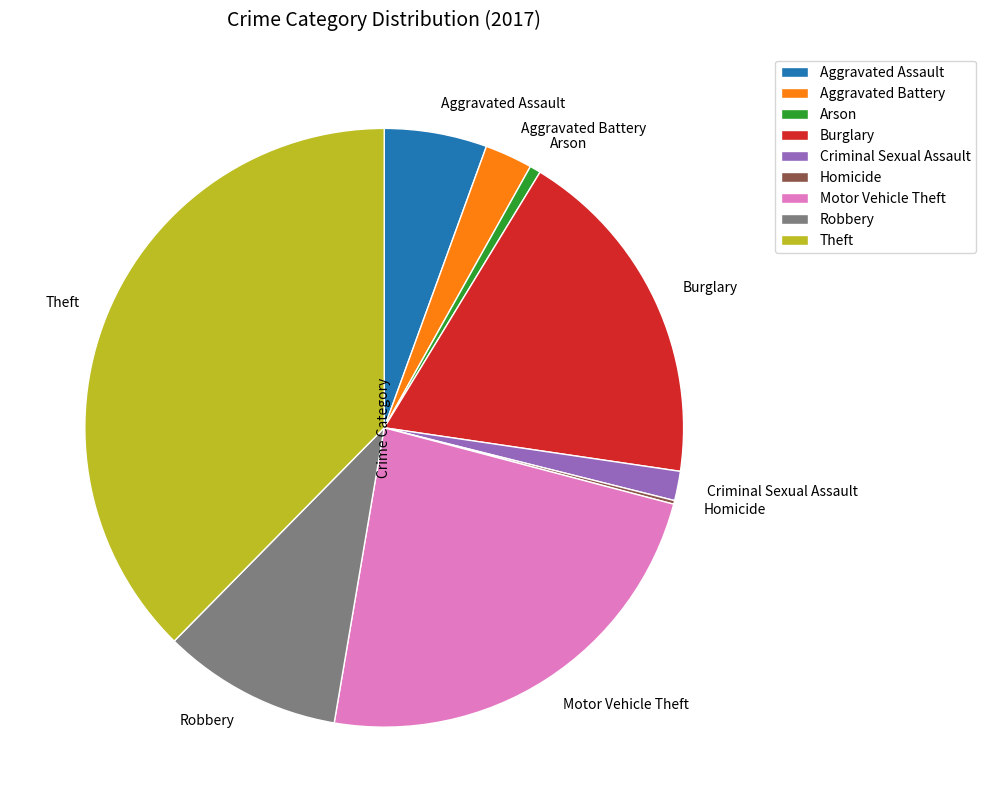

The Theft slice represents 45% of the pie. True or false?

False